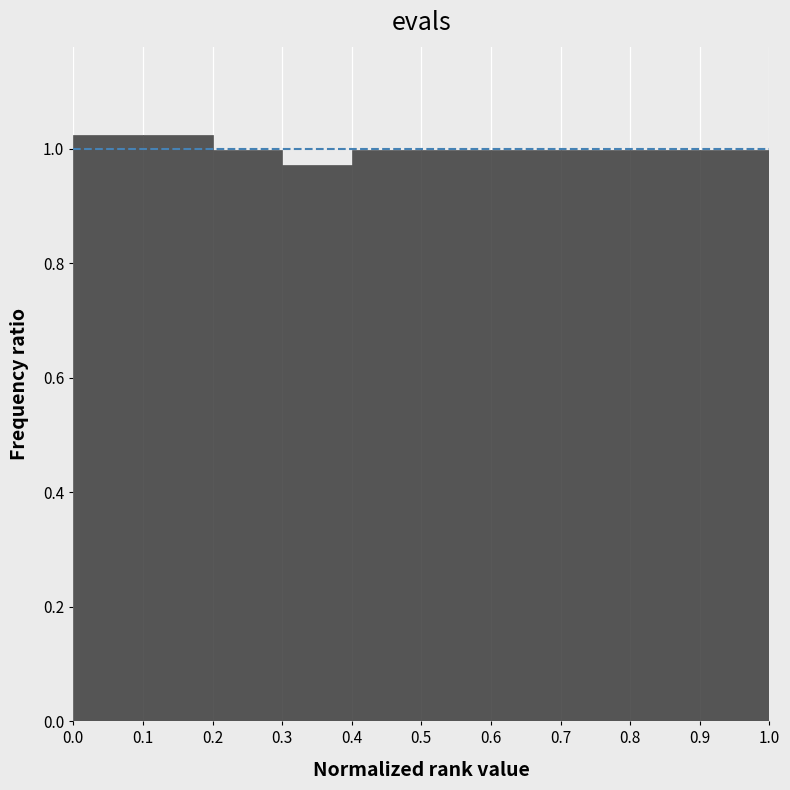

Reading left to right, list every bar in this chart as the range it spans on the x-axis followed by its height. The values are not printed on the chart, so give them approximately, as read against the axis.

0.0 to 0.1: 1.02
0.1 to 0.2: 1.02
0.2 to 0.3: 1.00
0.3 to 0.4: 0.98
0.4 to 0.5: 1.00
0.5 to 0.6: 1.00
0.6 to 0.7: 1.00
0.7 to 0.8: 1.00
0.8 to 0.9: 1.00
0.9 to 1.0: 1.00